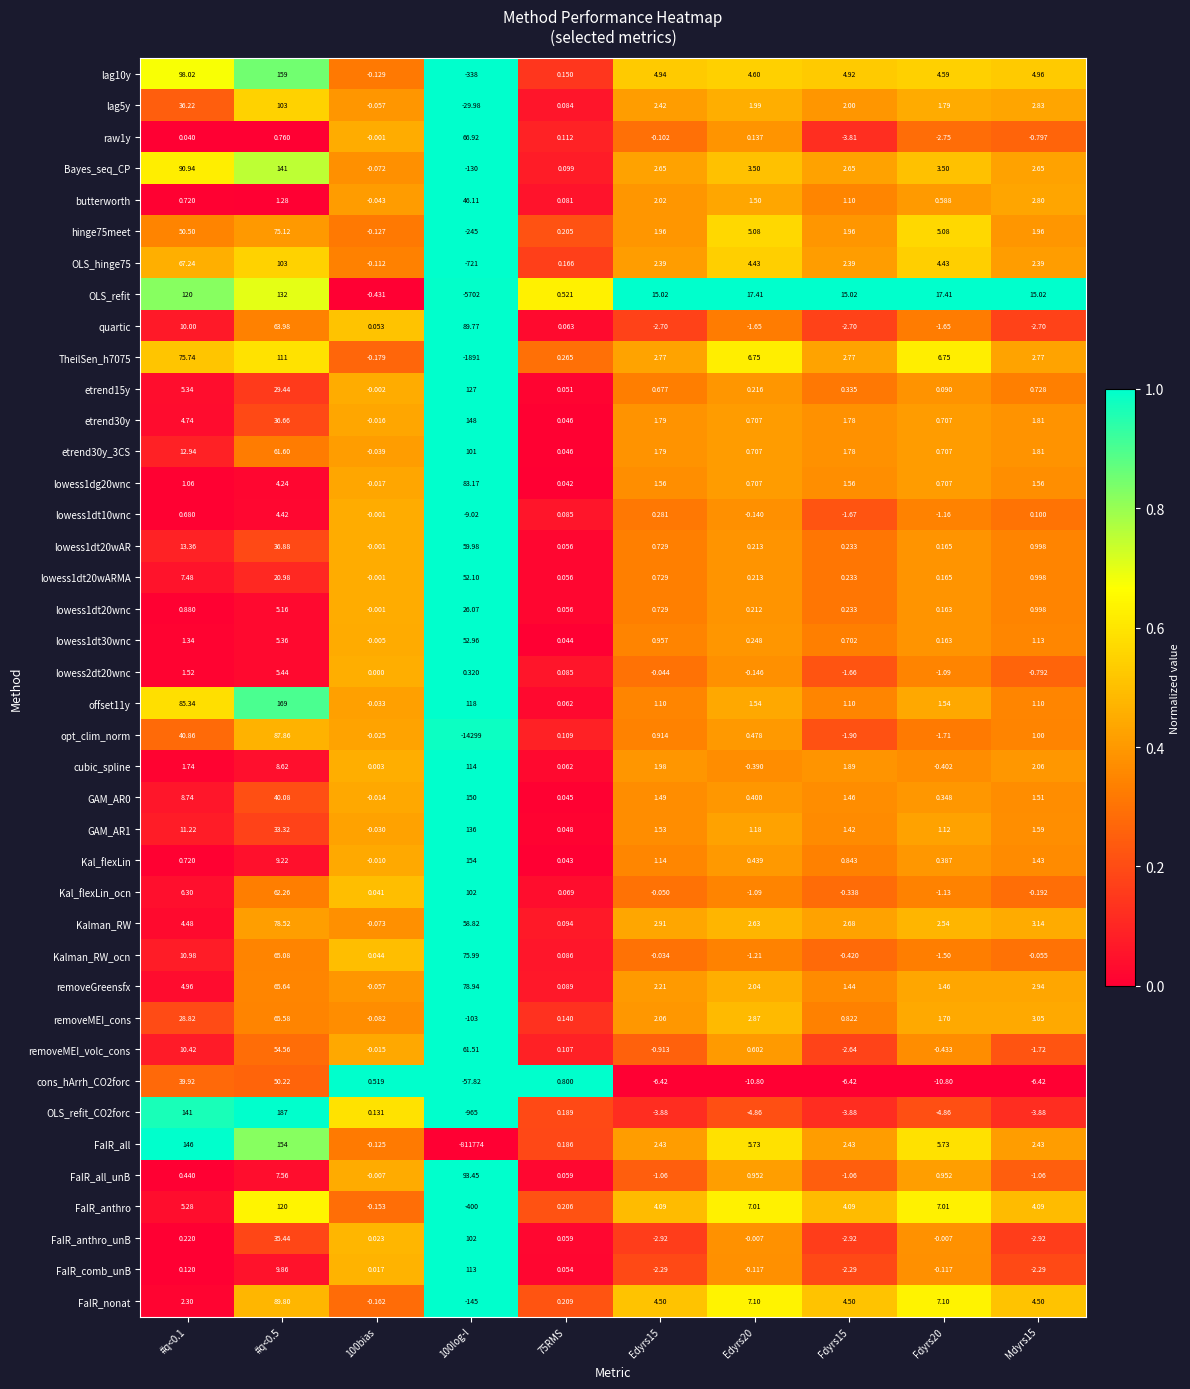

Is the value of lag5y at 75RMS greater than the value of opt_clim_norm at 100bias?

Yes